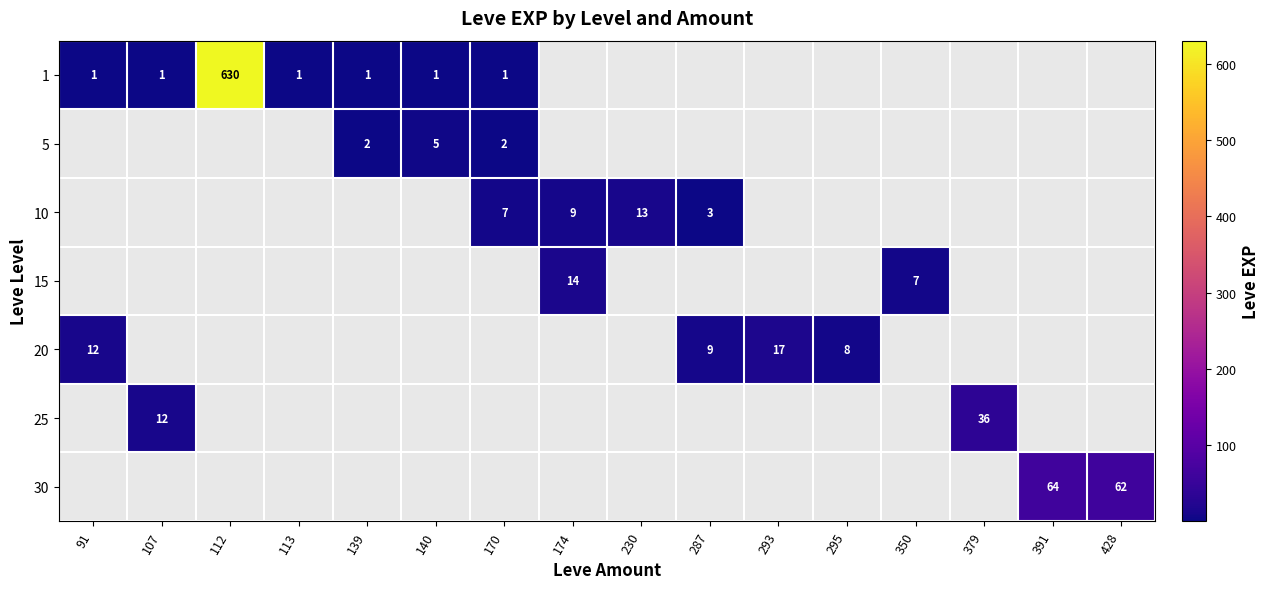

At how many categories does at least one series exceed 349?

1